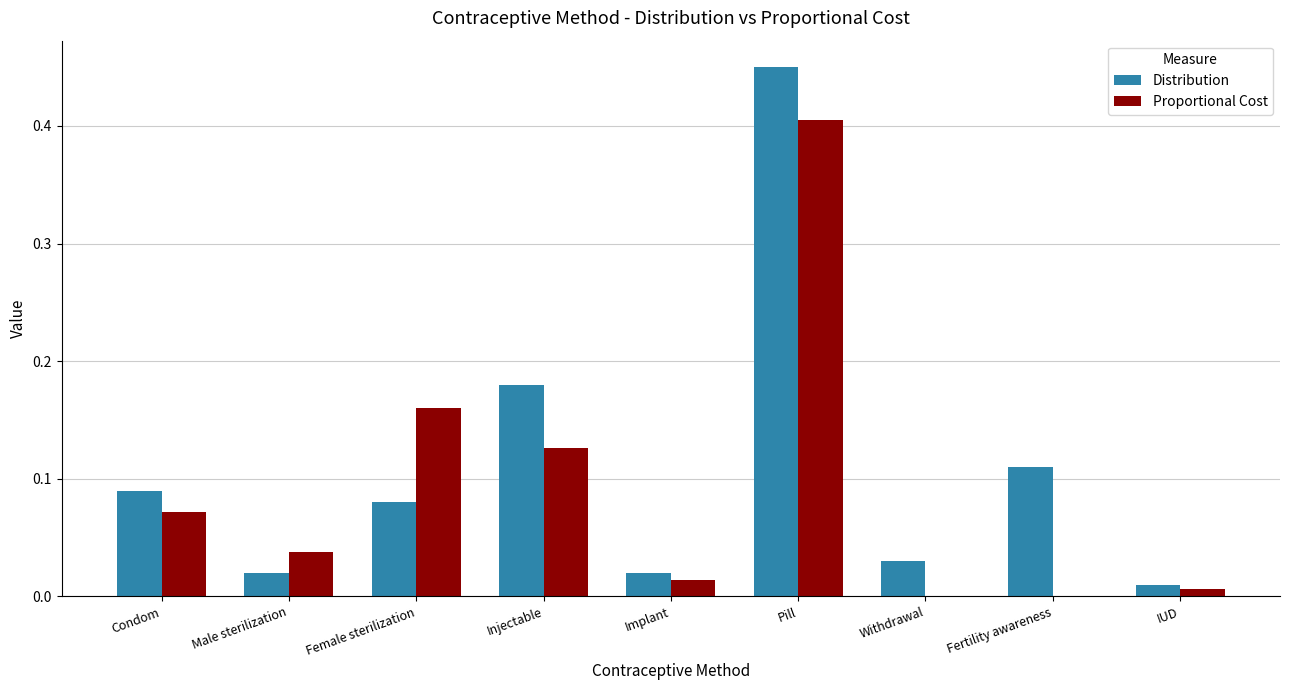

True or false: Distribution has a value of 0.2 at Fertility awareness.

False